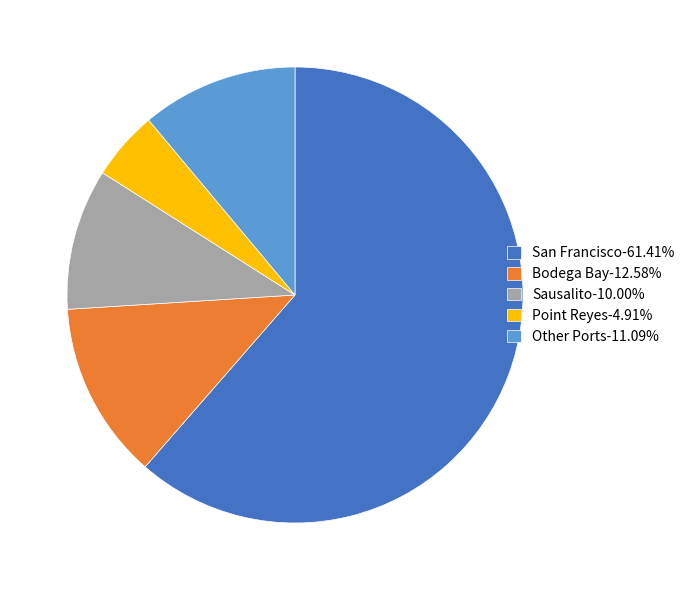

Does Point Reyes-4.91% account for over 50% of the chart?

No